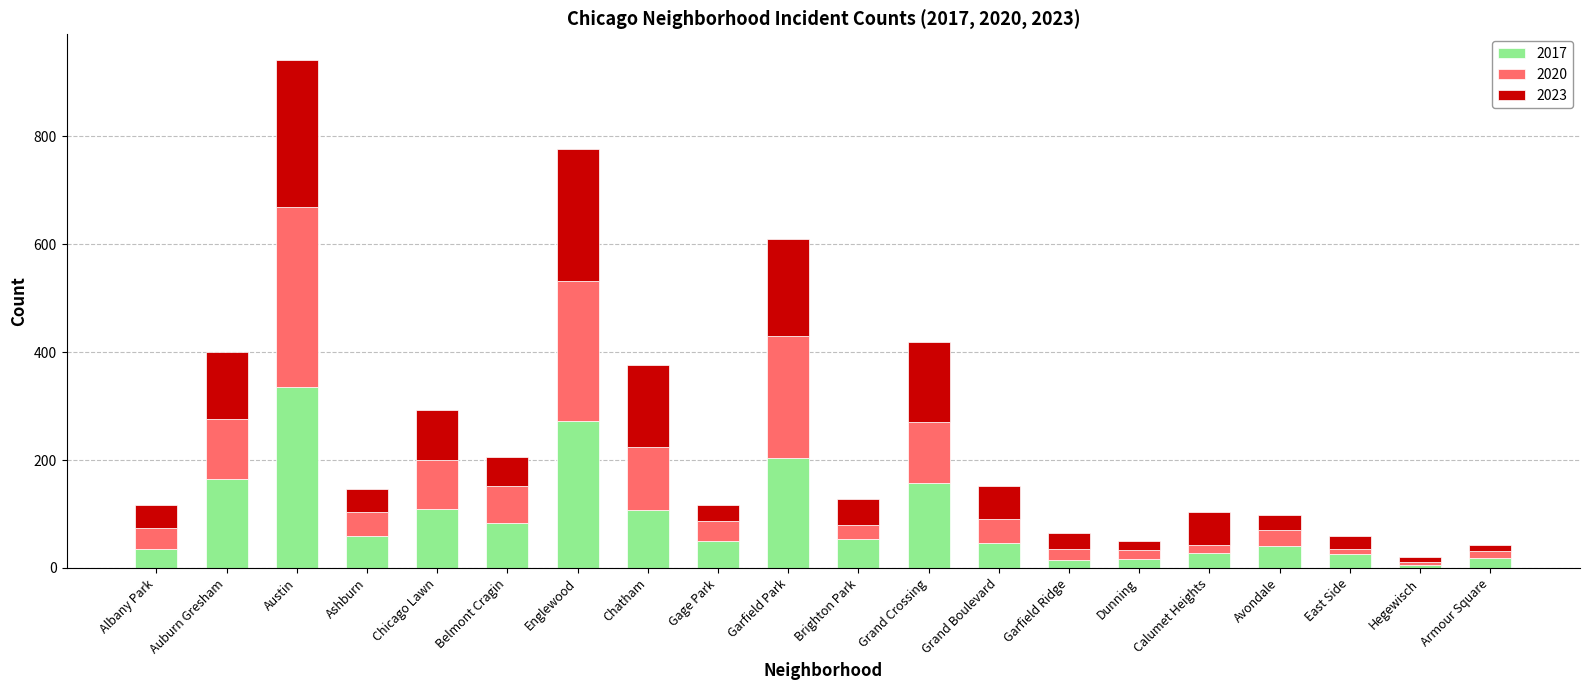

What is the total value across all series at Avondale?

99